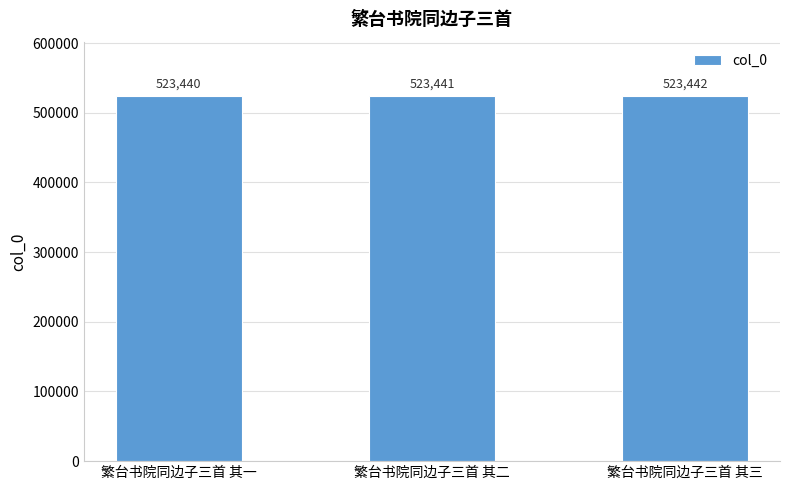

Reading right to left, list all the values displayed in this chart.

繁台书院同边子三首 其三=523442	繁台书院同边子三首 其二=523441	繁台书院同边子三首 其一=523440